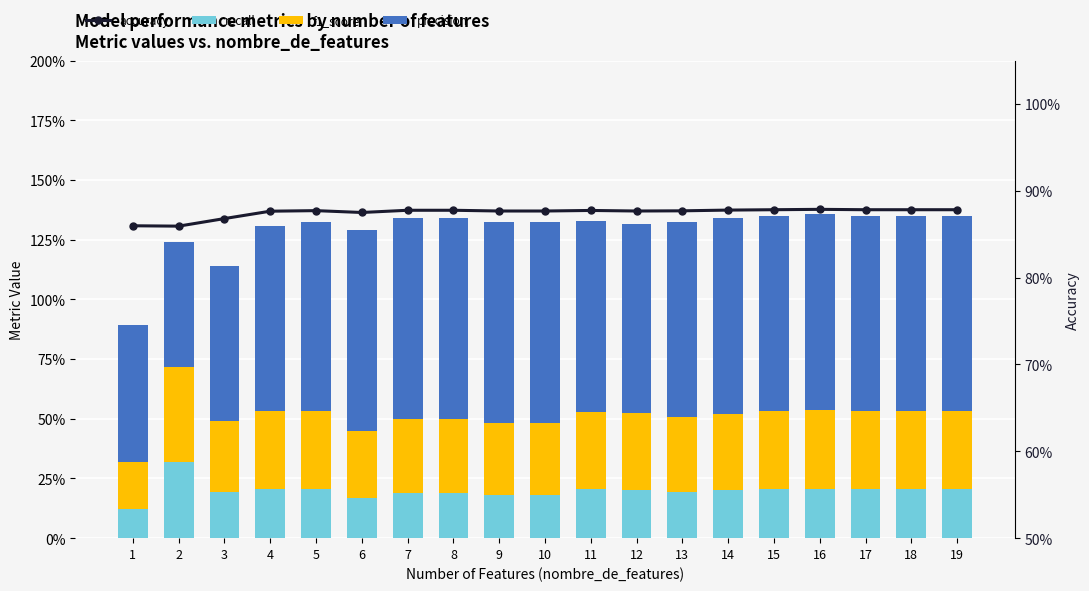

What is the highest value of the f1_score series?

0.4